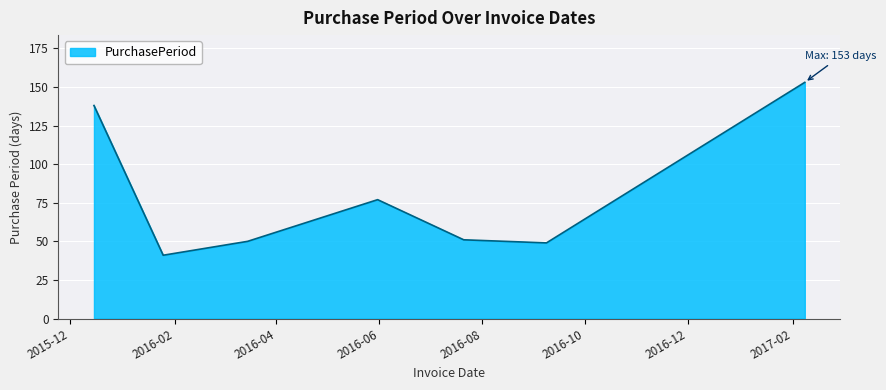

What is the sum of all values?

559